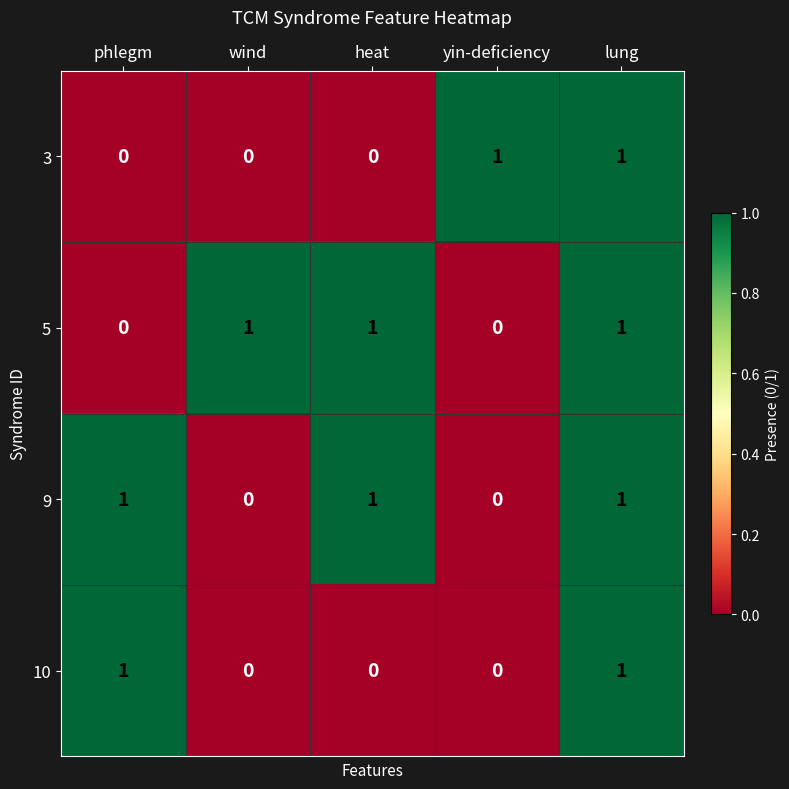

What is the sum of all 5 values?

3